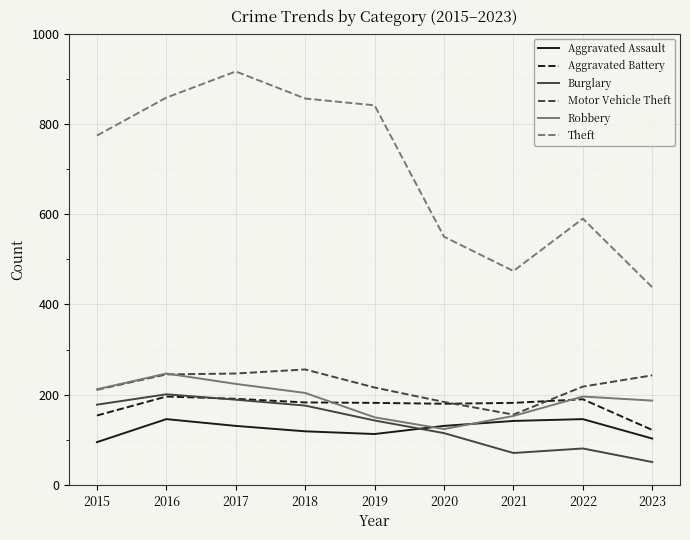

Which category has the lowest value across all series?

2023